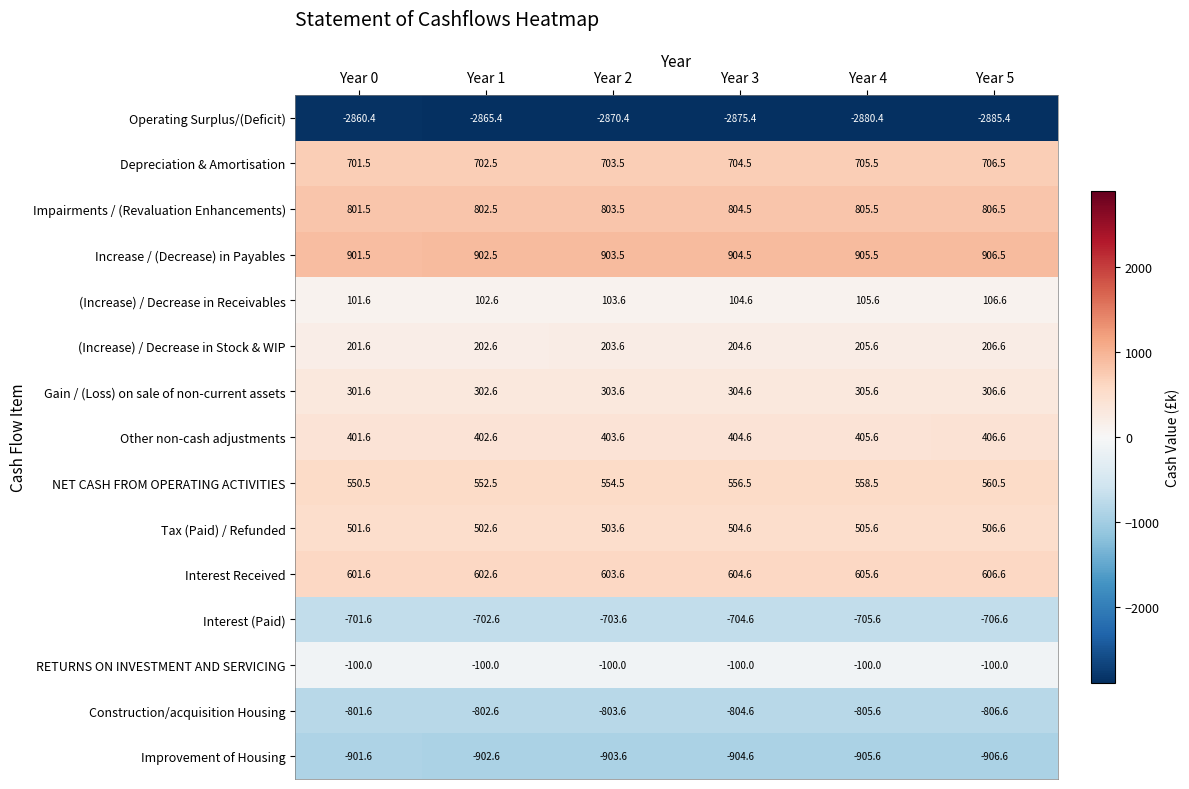

What is the difference between the (Increase) / Decrease in Receivables values at Year 4 and Year 0?

4.0